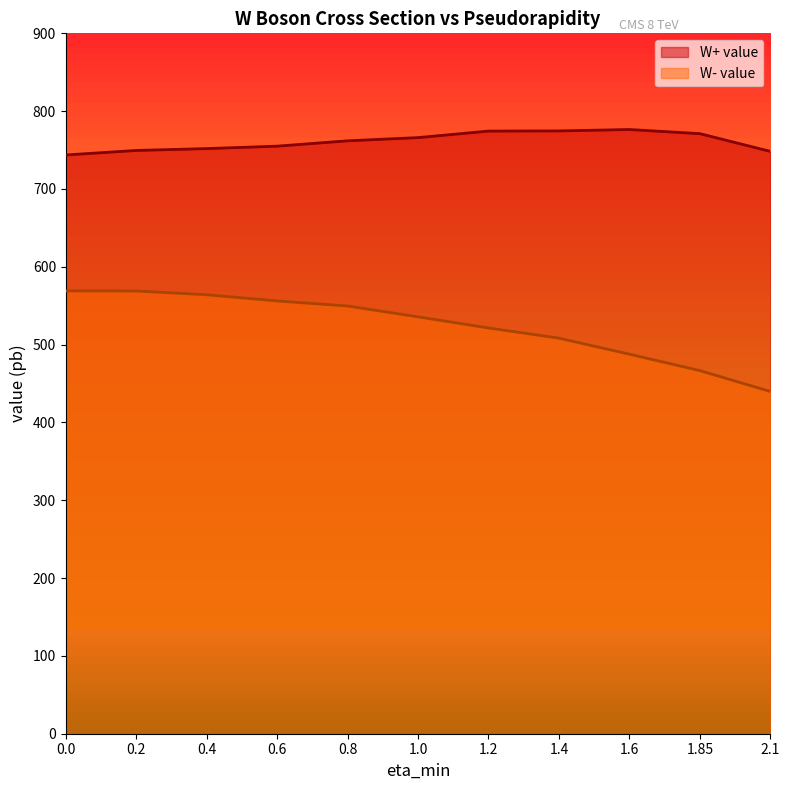

How many categories are shown in the chart?

11